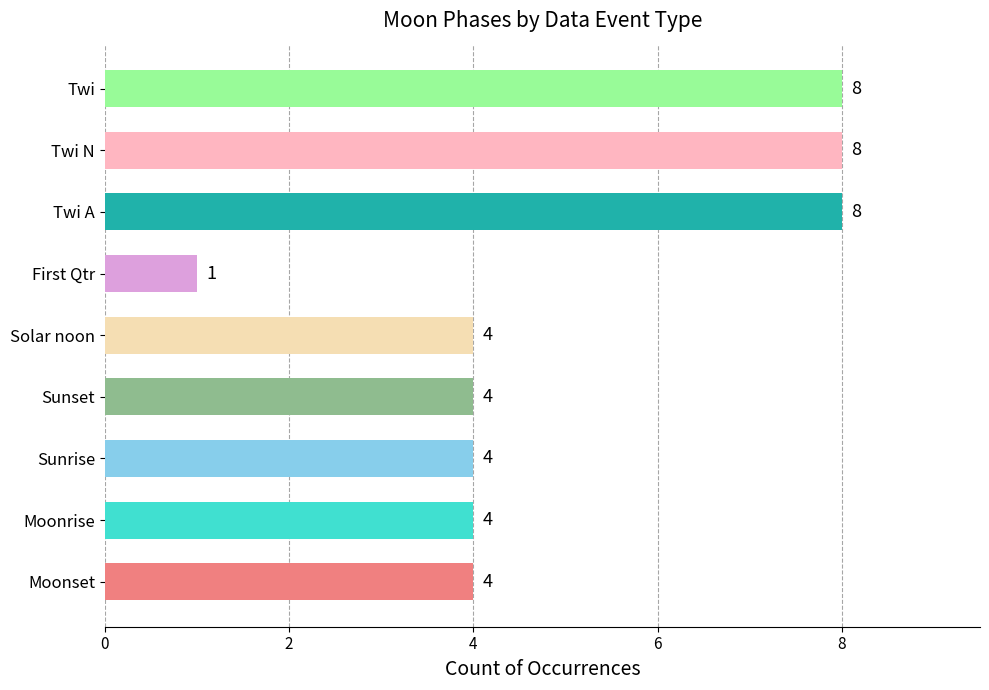

What is the average value?

5